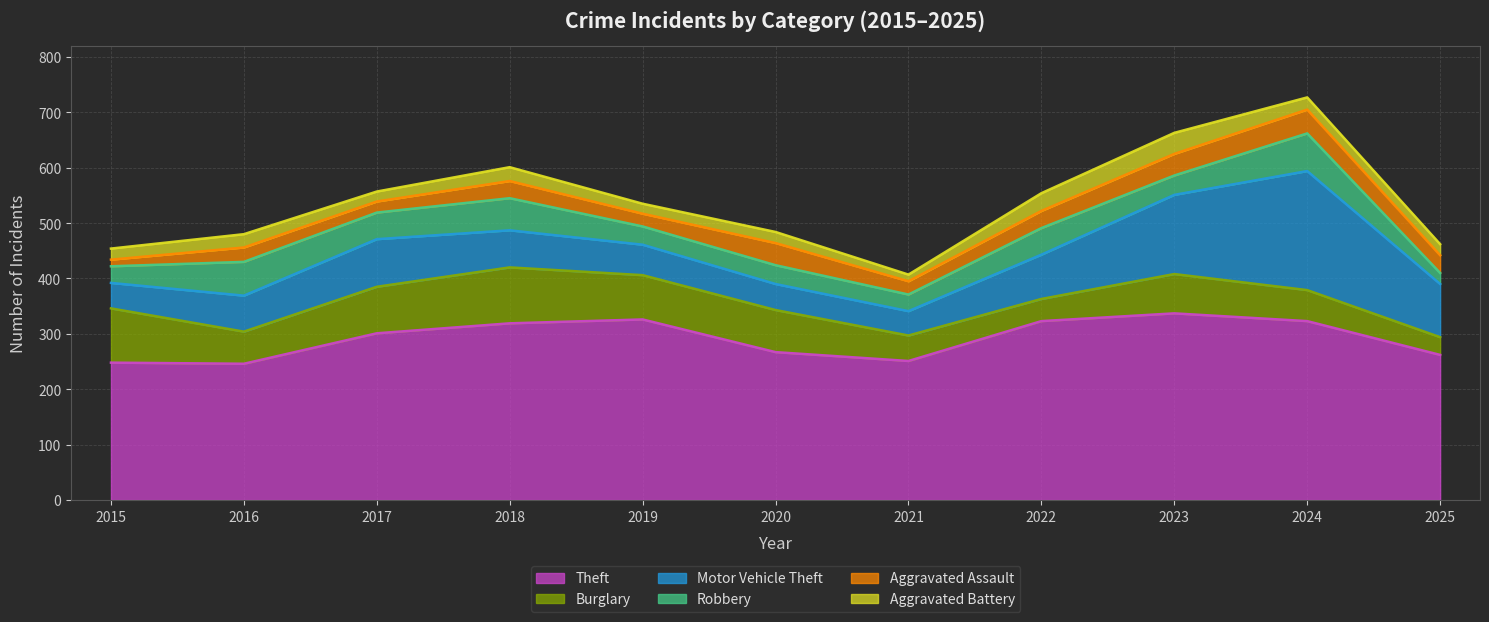

Does the chart have visible grid lines?

Yes